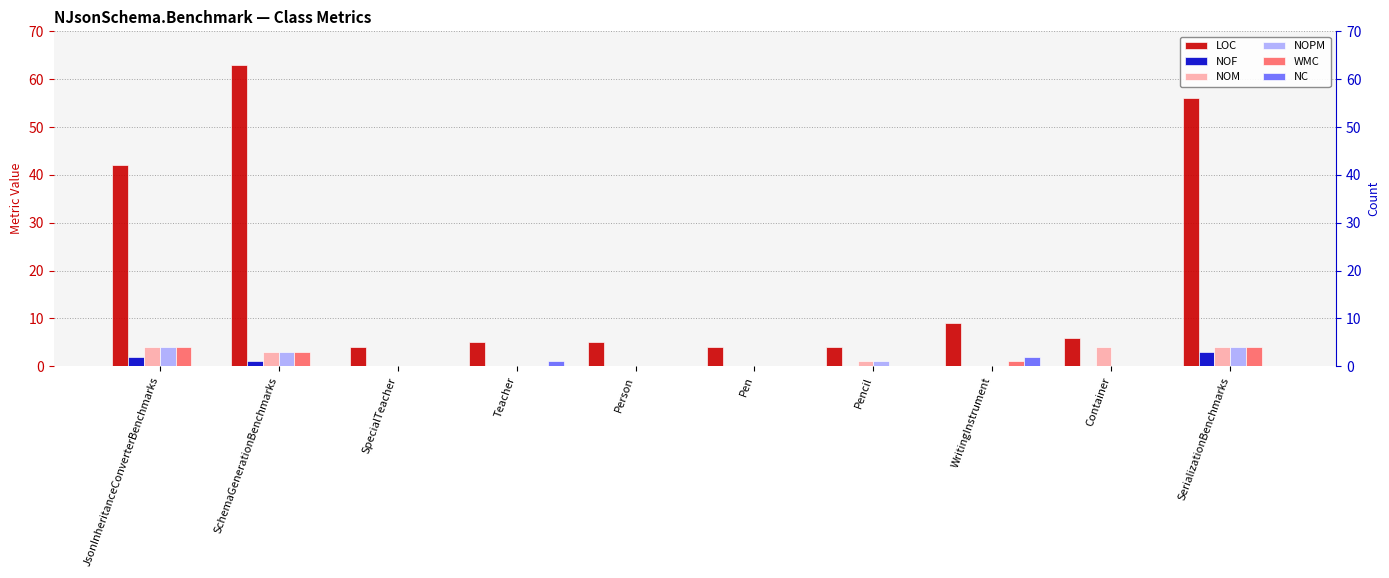

Is it true that NOPM equals 0 at Pen?

True